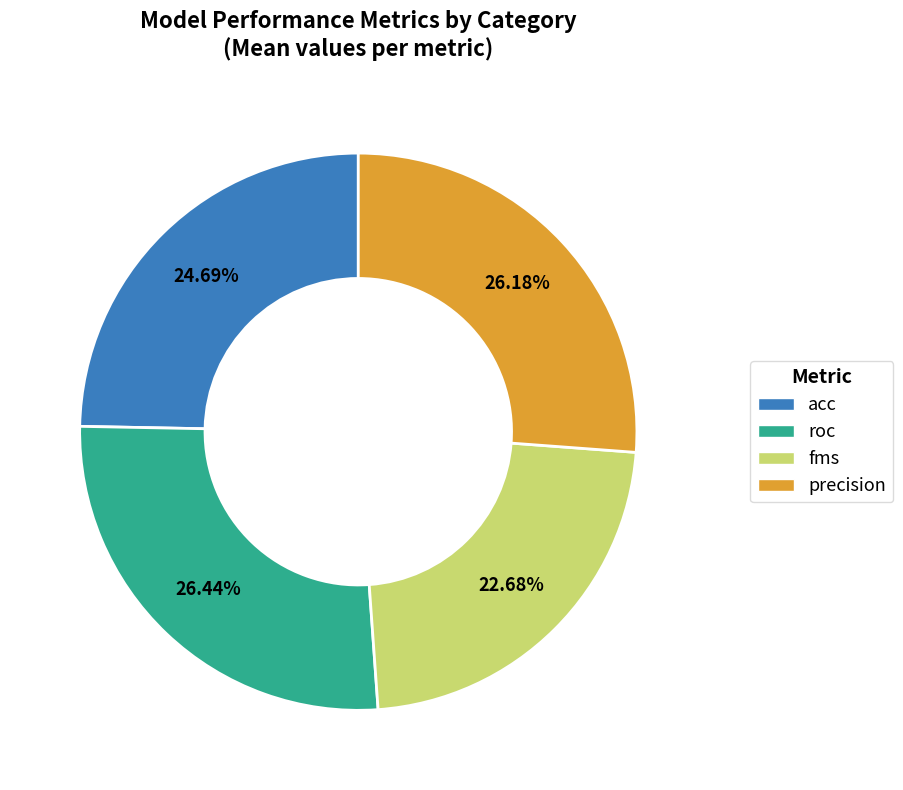

Which category has the smallest portion of the pie?

fms